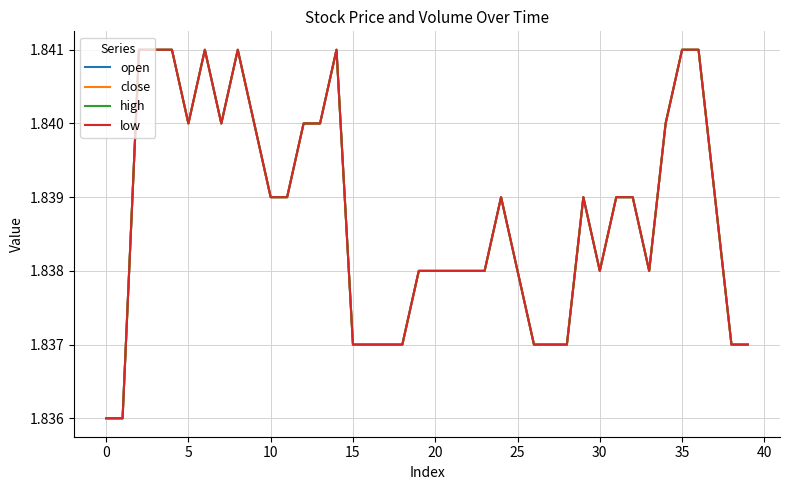

Is this an area chart (filled region under the line)?

No